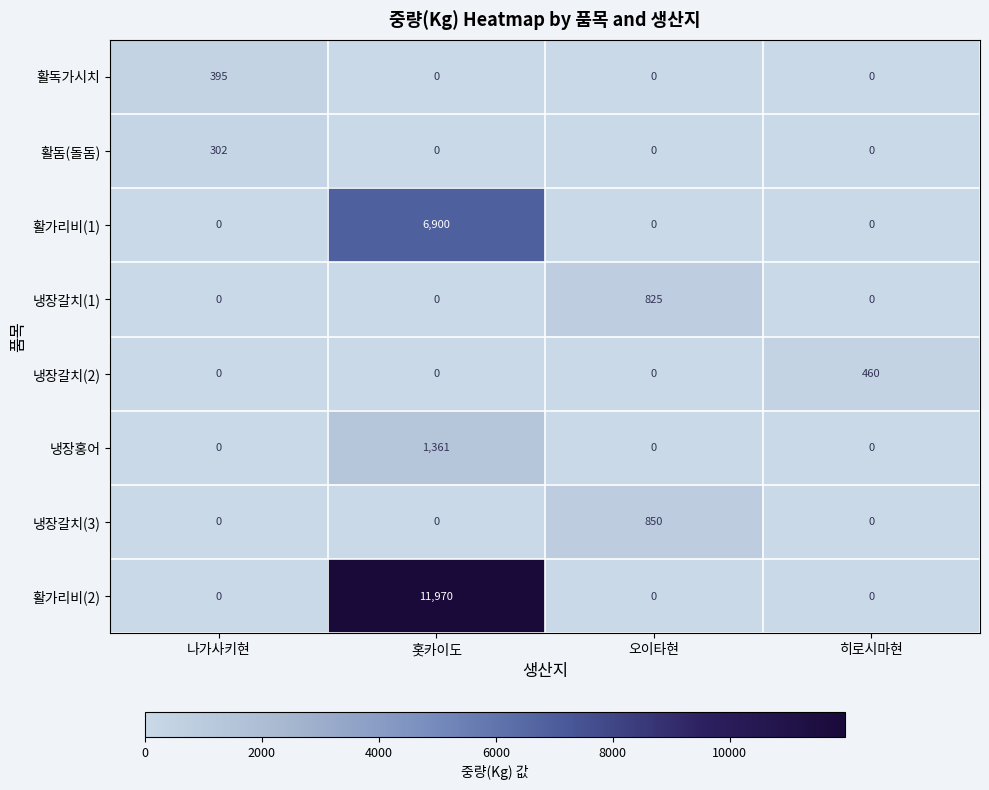

Which label corresponds to the largest value in the chart?

홋카이도